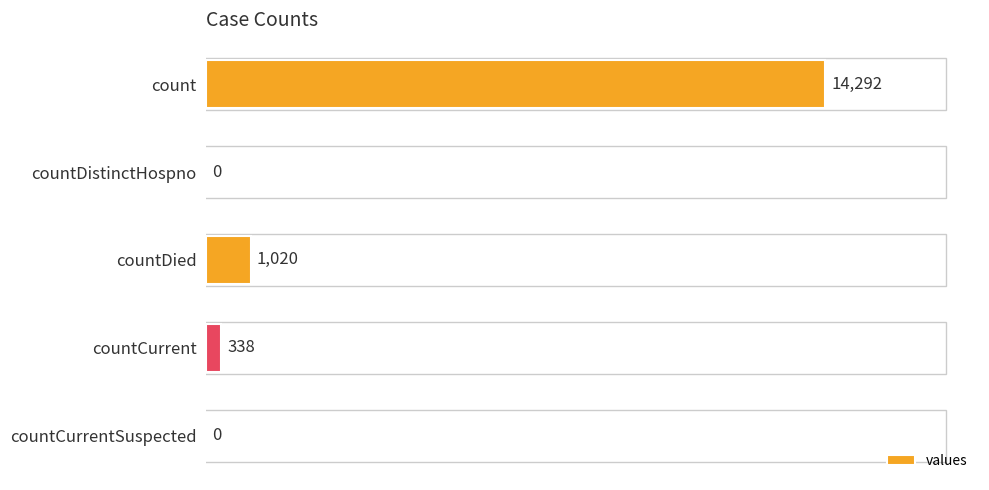

Where is the data nearest to the value 7146?

countDied